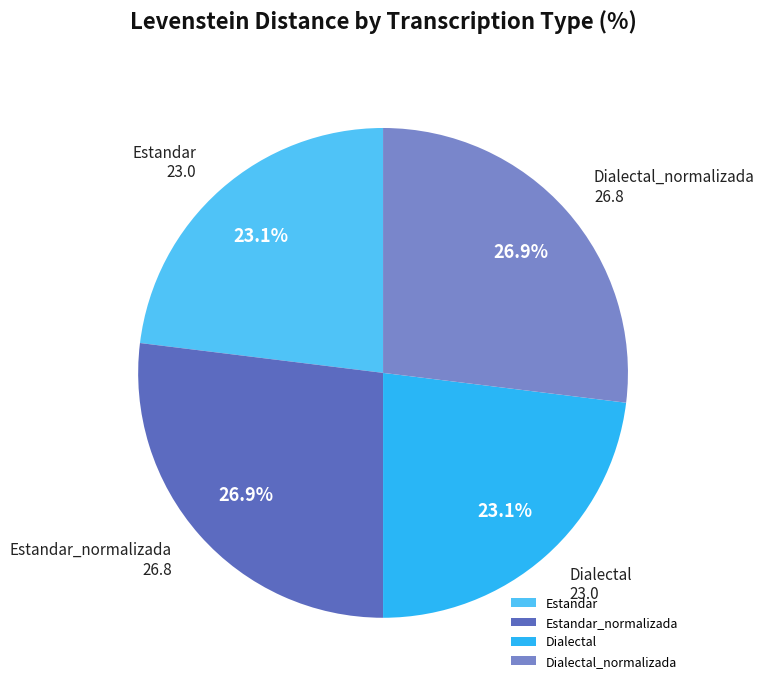

Is Estandar the majority of the pie?

No